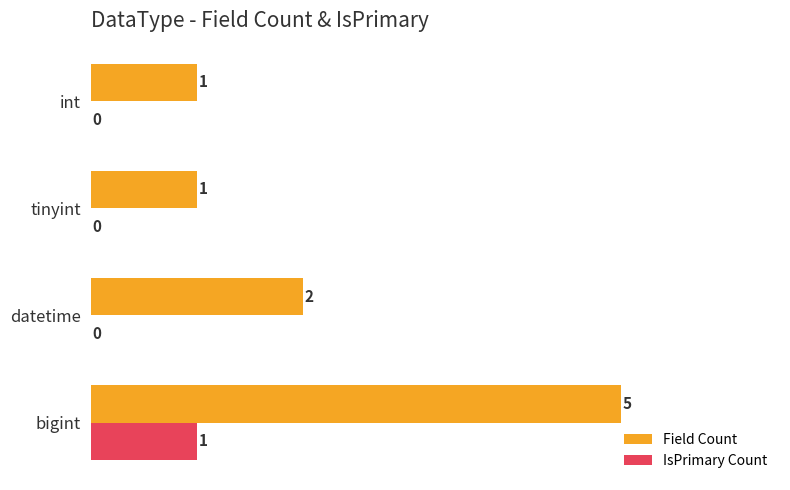

At which label is Field Count closest to 3?

datetime